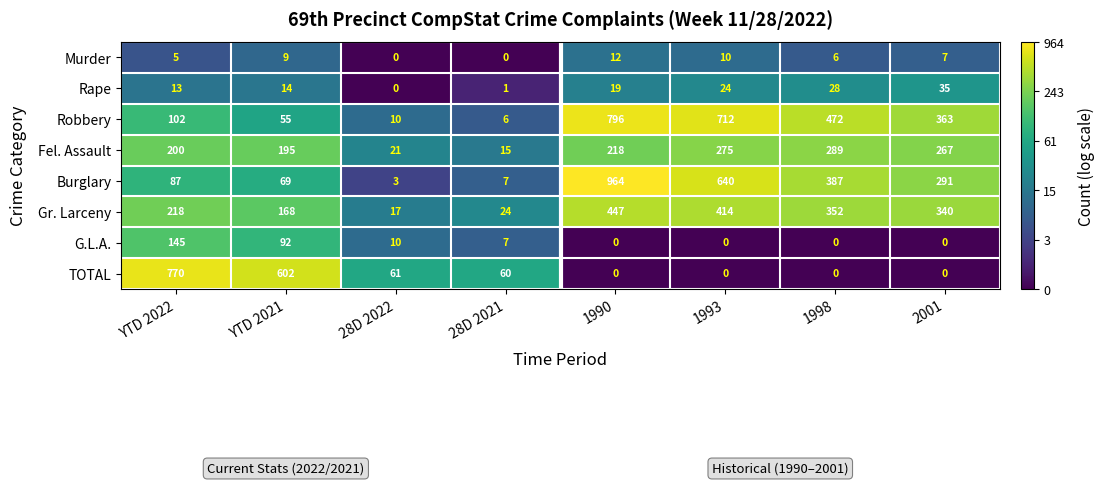

What is the highest value of the Rape series?

35